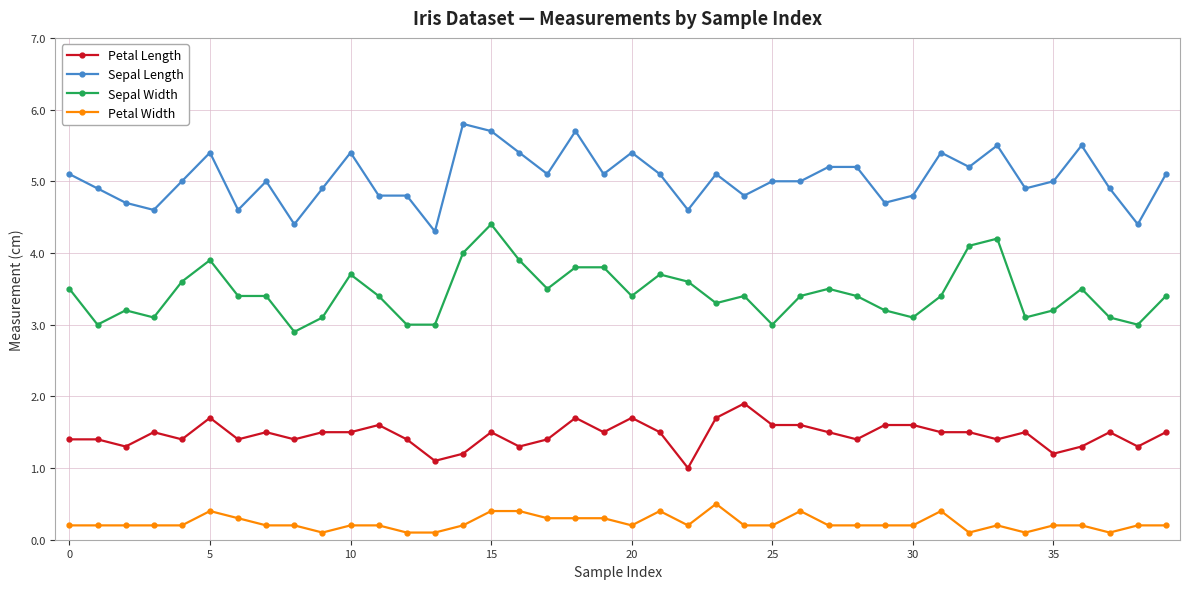

What is the greatest value displayed?

5.8